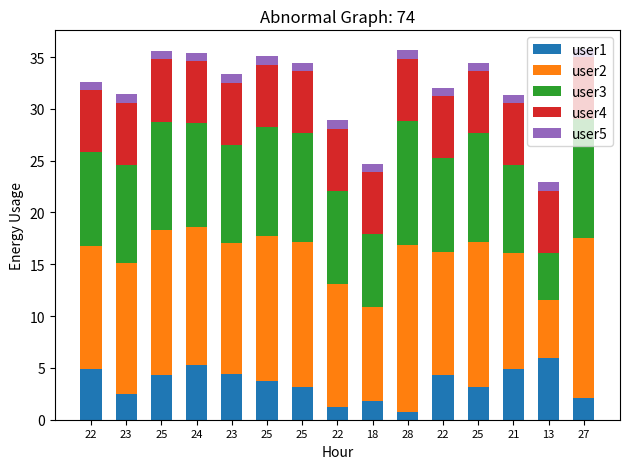

How many data points in user1 are less than 3?

5